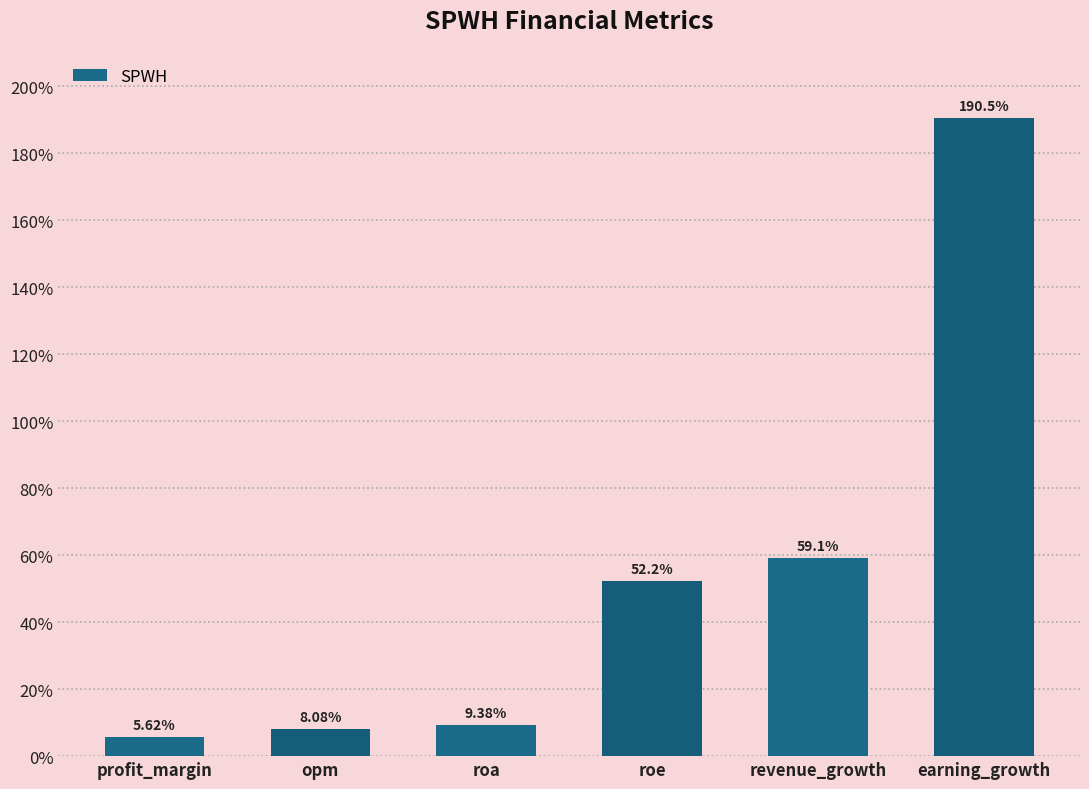

What is the label of the 4th bar from the right?

roa